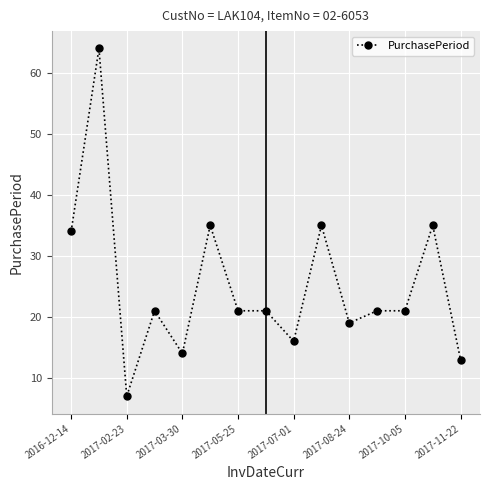

What is the greatest value displayed?

64